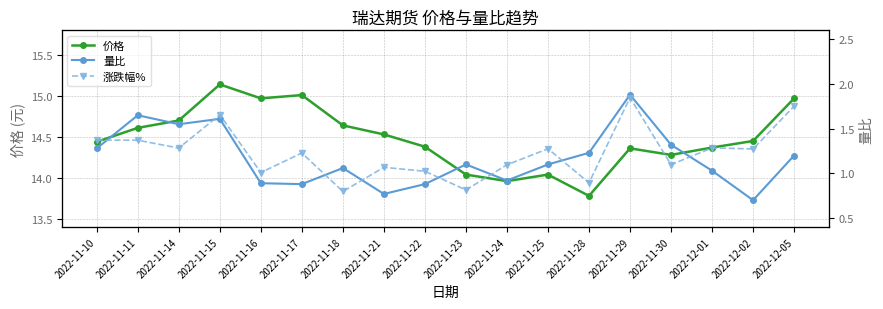

What is the difference between the second highest and minimum values in the 涨跌幅% series?

6.1